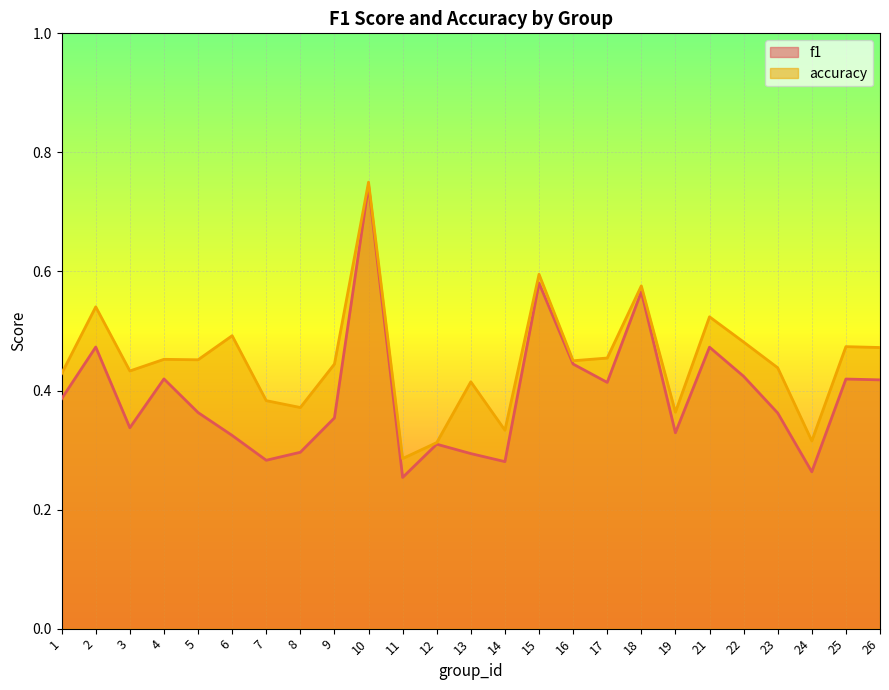

Which label corresponds to the largest value in the chart?

10